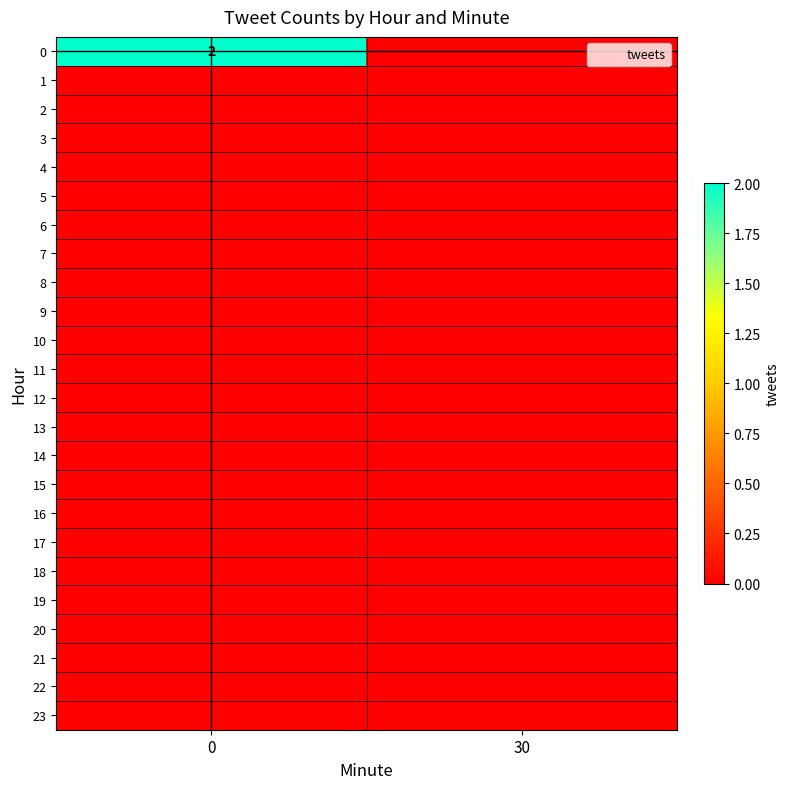

What is the greatest value displayed?

2